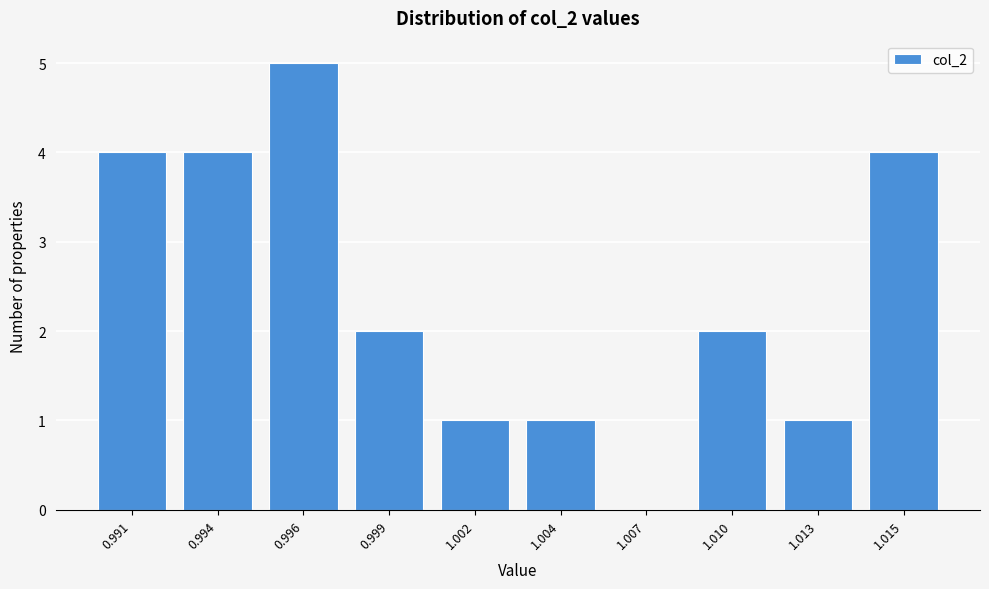

Reading left to right, list all the values displayed in this chart.

0.991=4	0.994=4	0.996=5	0.999=2	1.002=1	1.004=1	1.007=0	1.010=2	1.013=1	1.015=4